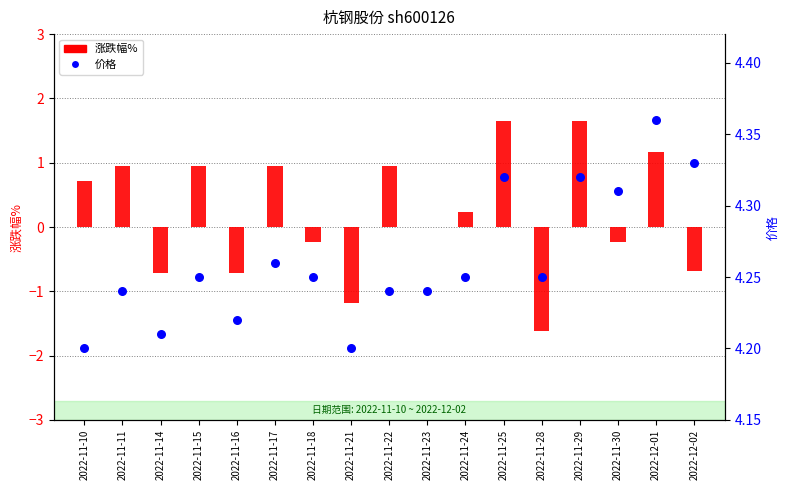

Which series contains the highest Y value?

价格